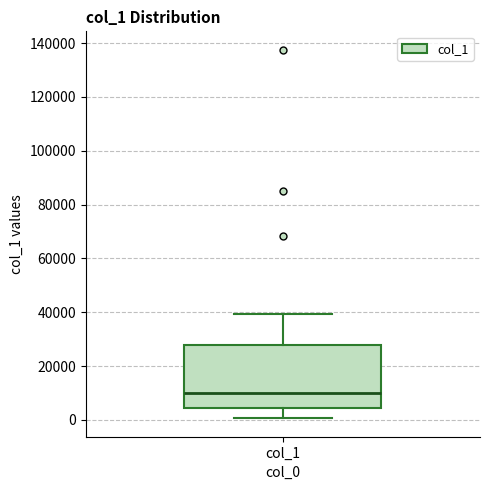

Where is the upper edge of the box for col_1 on the y-axis? The values are not printed on the chart, so give them approximately, as read against the axis.

28000